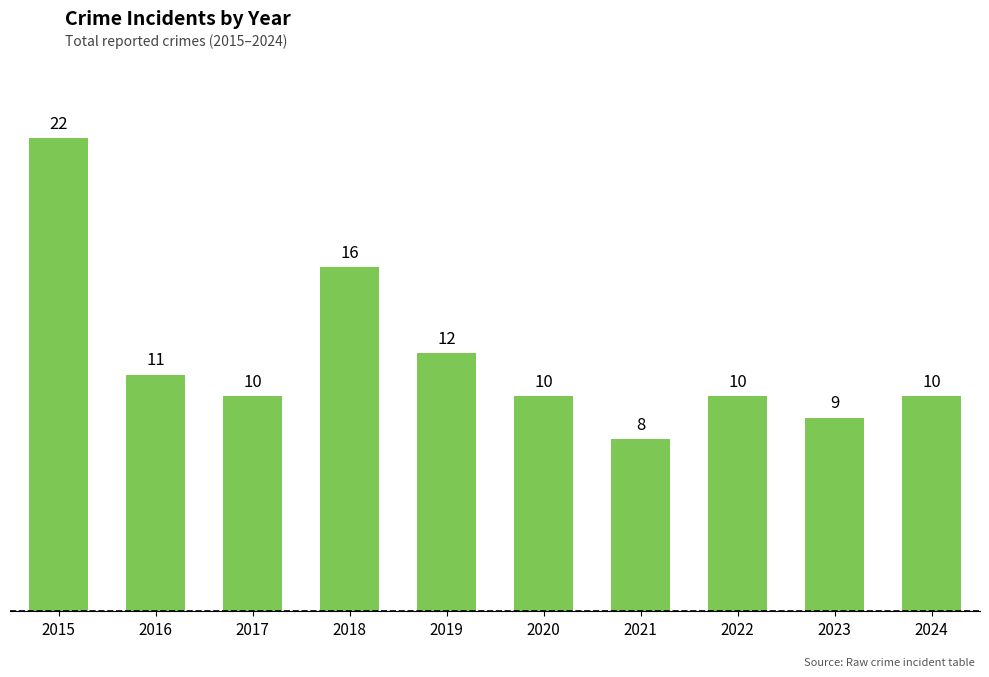

Which has a higher value, 2015 or 2020?

2015